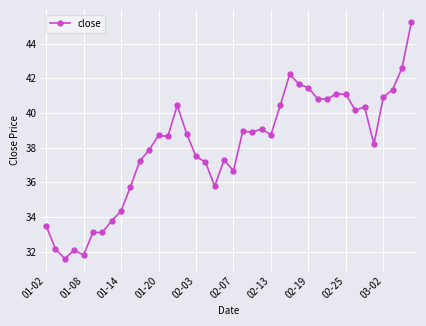

What is the greatest value displayed?

45.3